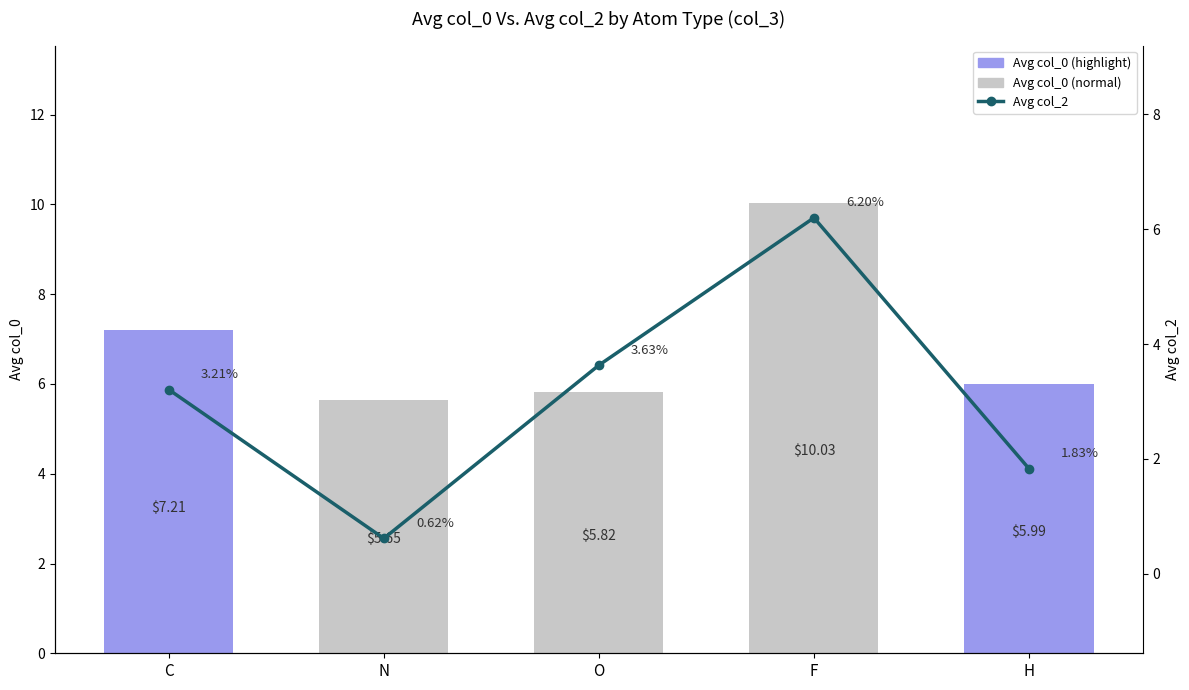

What is the sum of all Avg col_0 values?

34.7